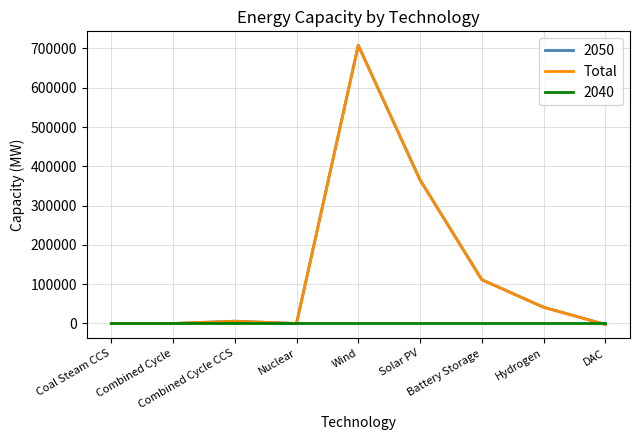

Does the chart have visible grid lines?

Yes